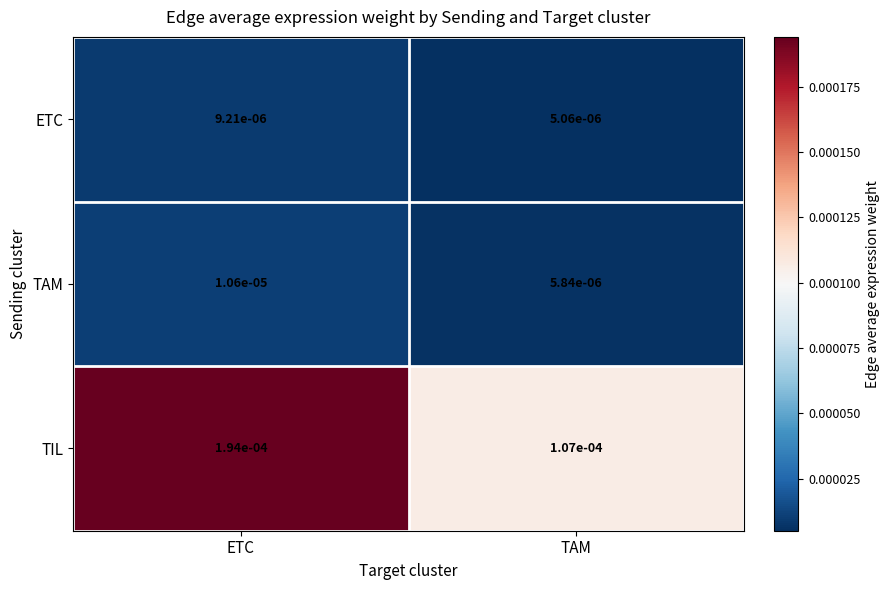

At ETC, list the series in order from smallest to largest.

ETC, TAM, TIL